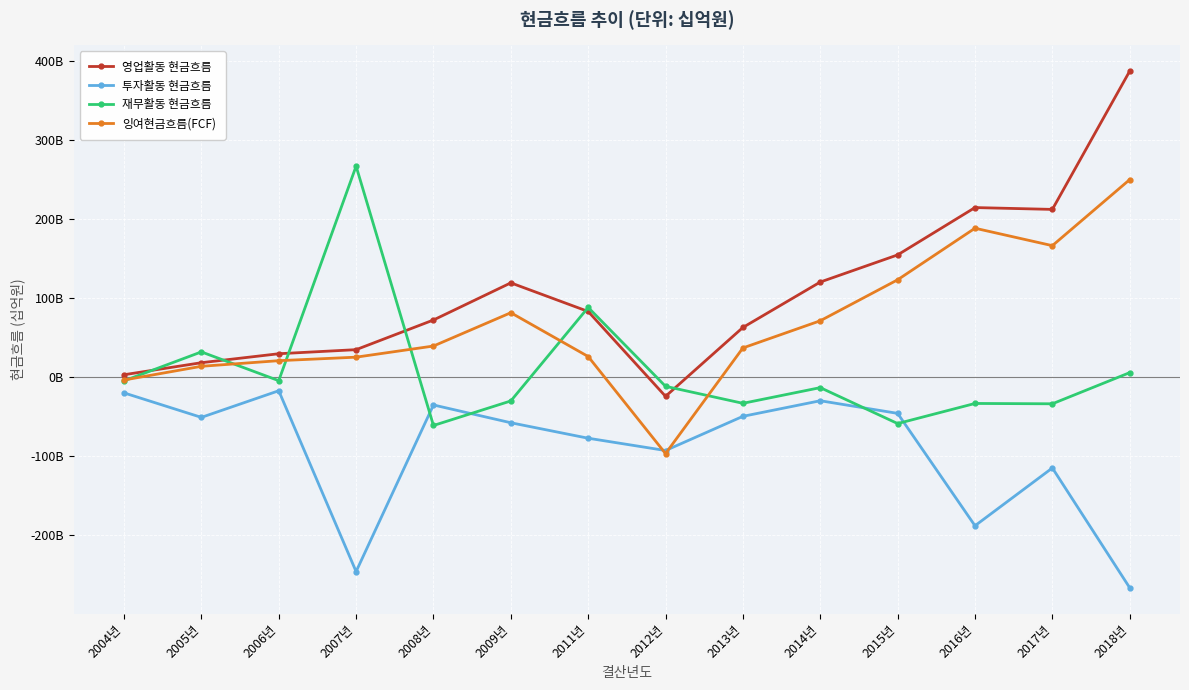

At how many categories does at least one series exceed 123?

5